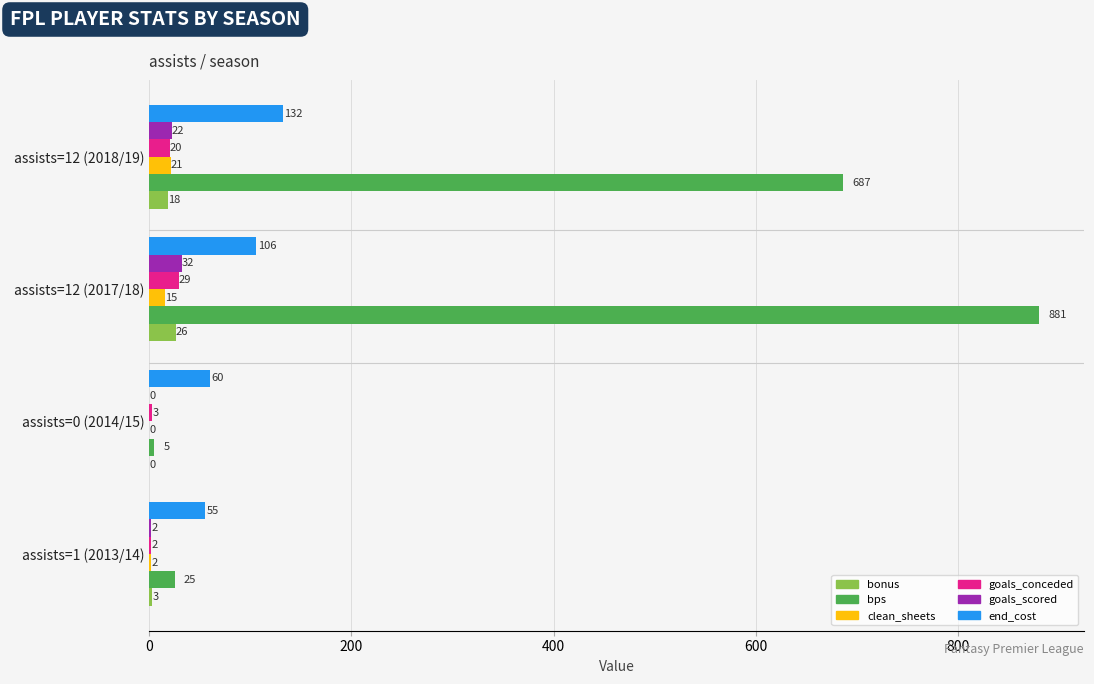

True or false: bps has a value of 881 at assists=12 (2017/18).

True